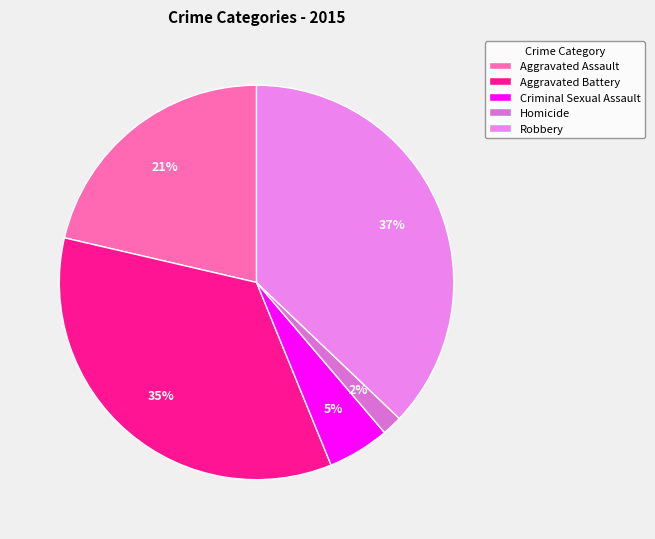

Is it true that Aggravated Assault is 21% of the pie?

True